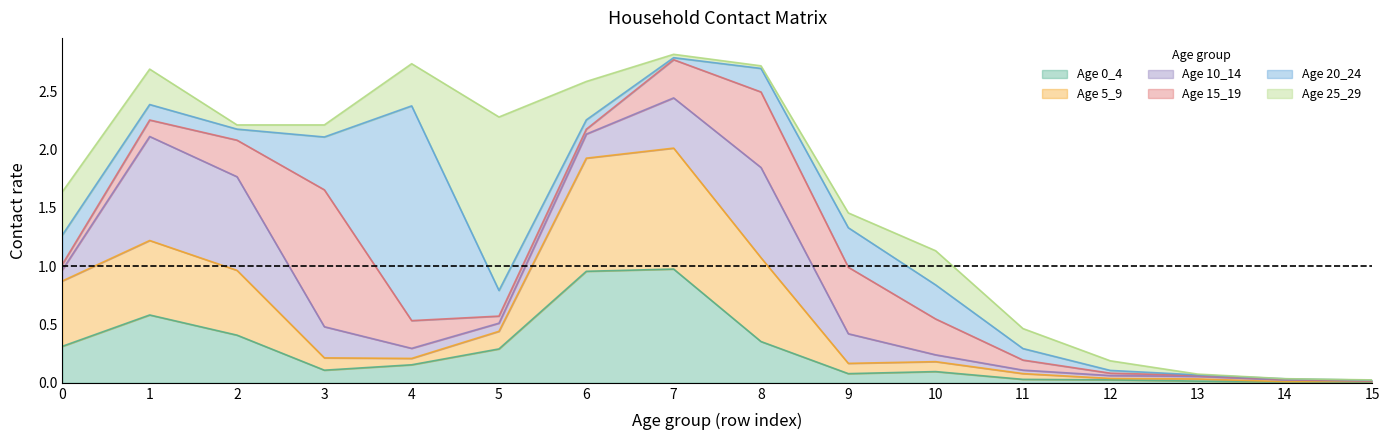

What are all the series names shown in the legend?

0_4, 5_9, 10_14, 15_19, 20_24, 25_29